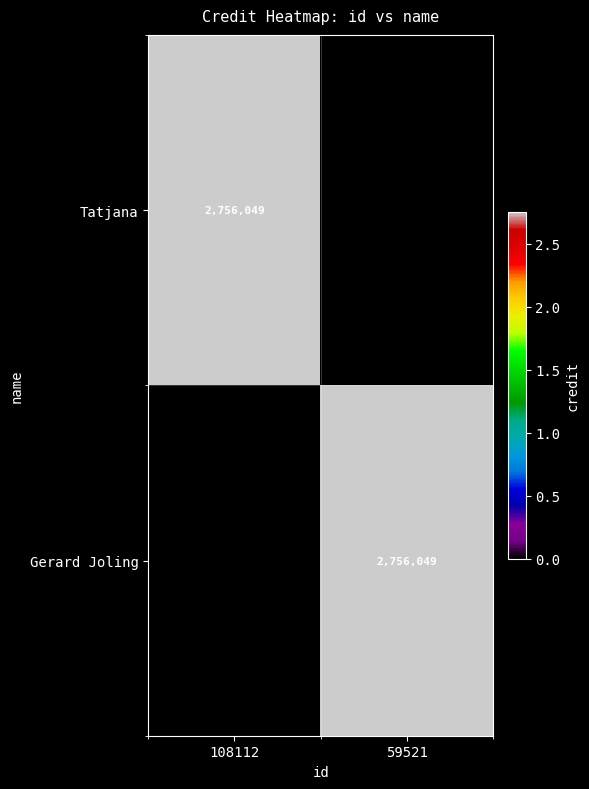

Which label corresponds to the smallest value in the chart?

59521